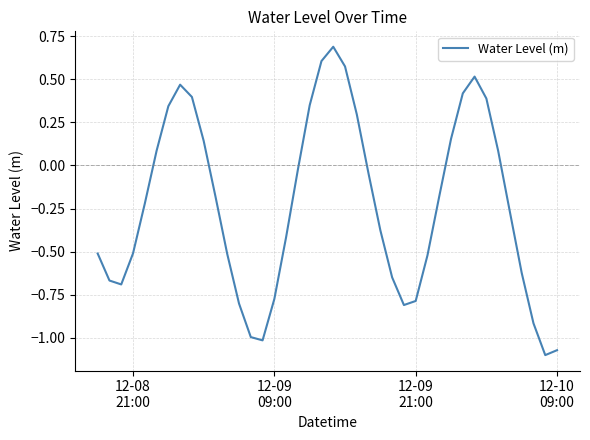

Does the chart have visible grid lines?

Yes